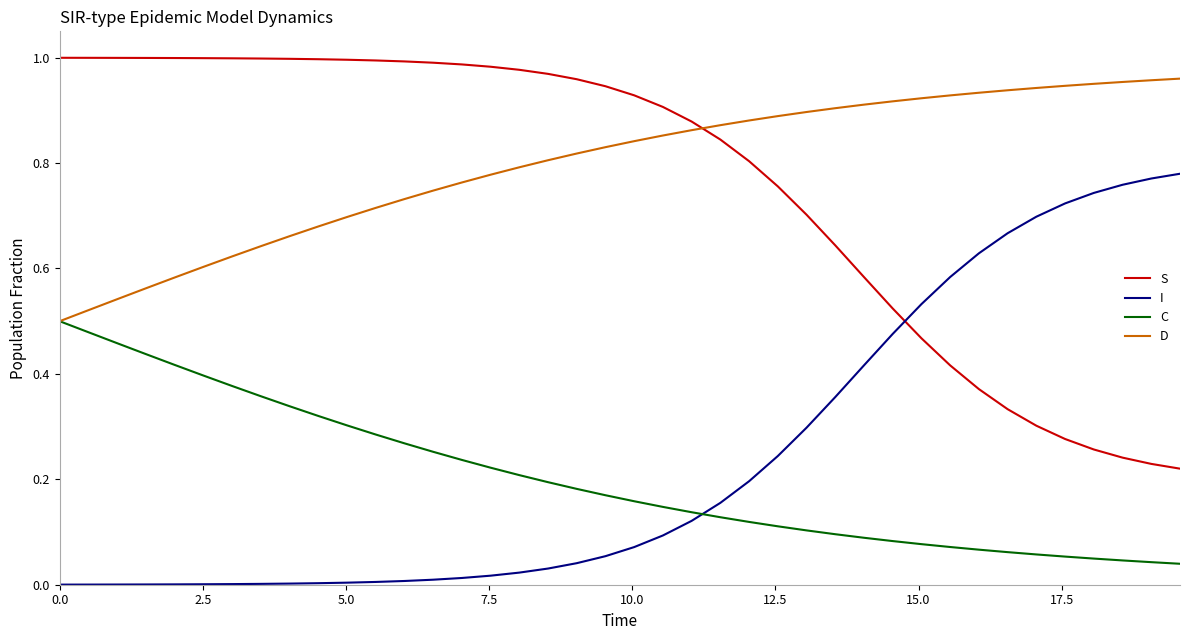

True or false: I and D intersect in this chart.

False